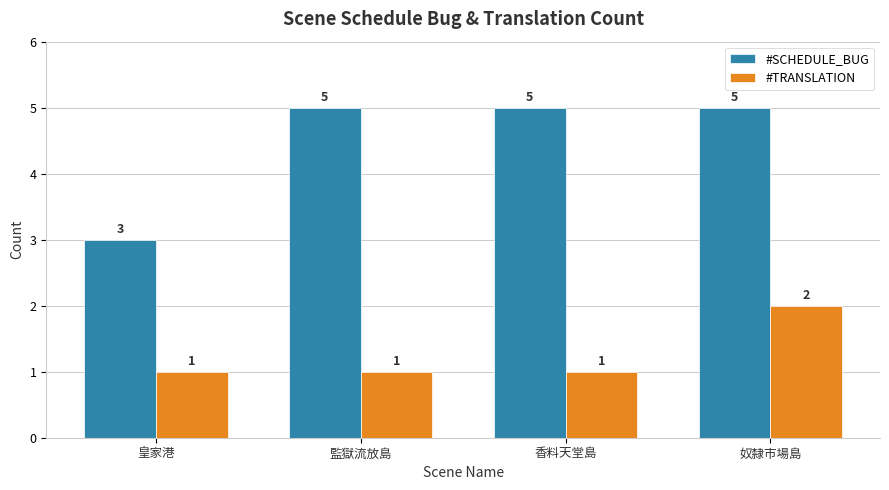

Is the value of #SCHEDULE_BUG at 監獄流放島 greater than the value of #TRANSLATION at 監獄流放島?

Yes